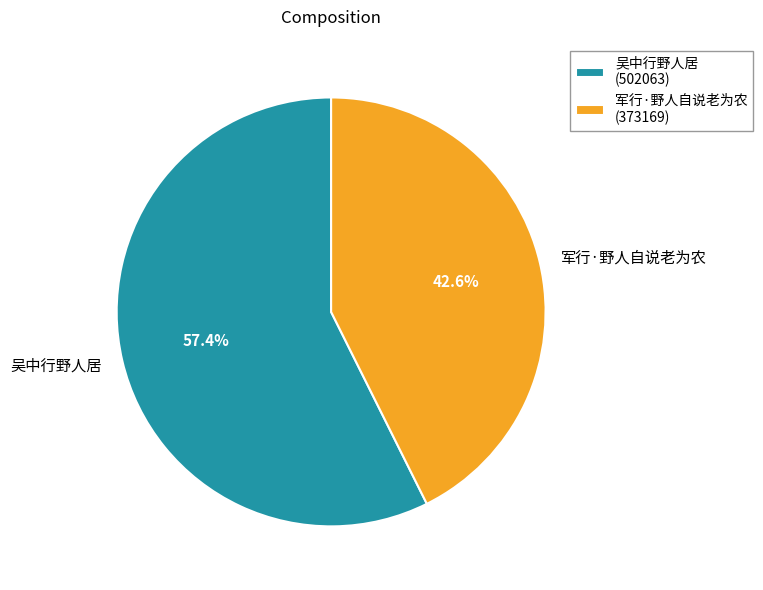

True or false: 吴中行野人居 accounts for 70% of the total.

False